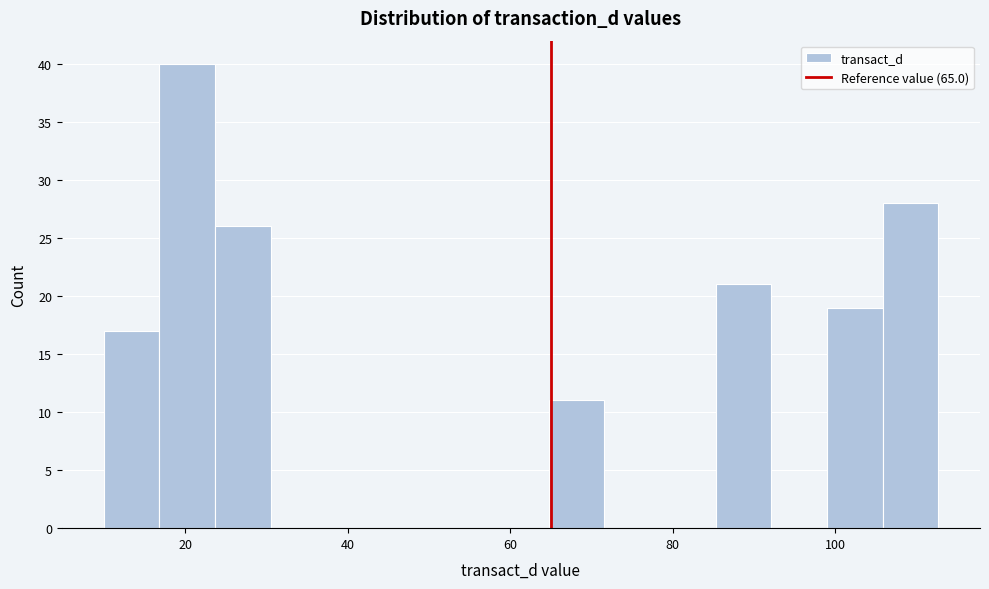

Read against the x-axis, roughly where is the centre of the tallest bar?

20